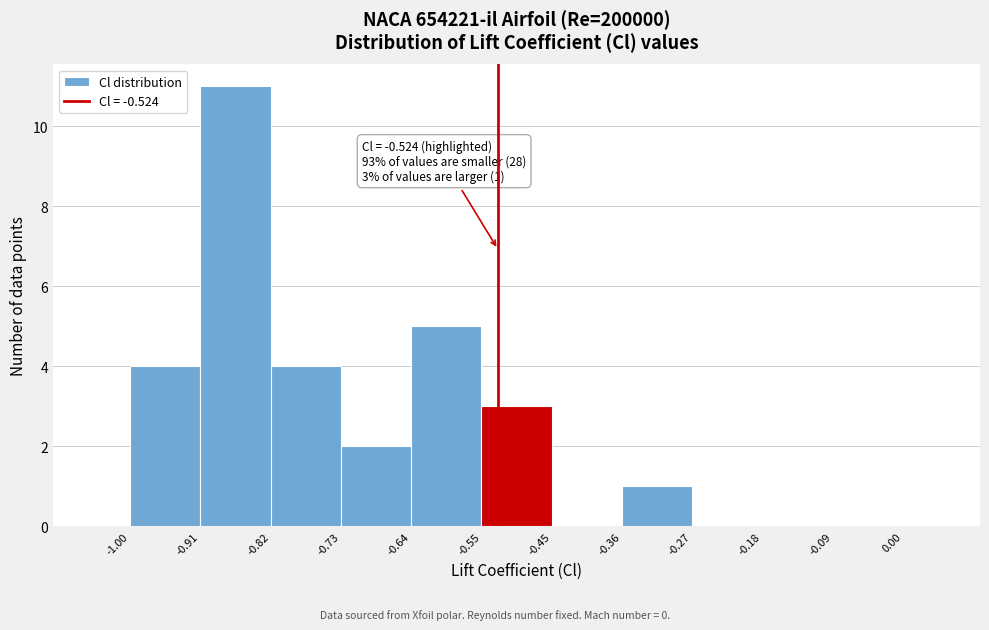

Over which range of the x-axis is the bar tallest?

-0.91 to -0.82